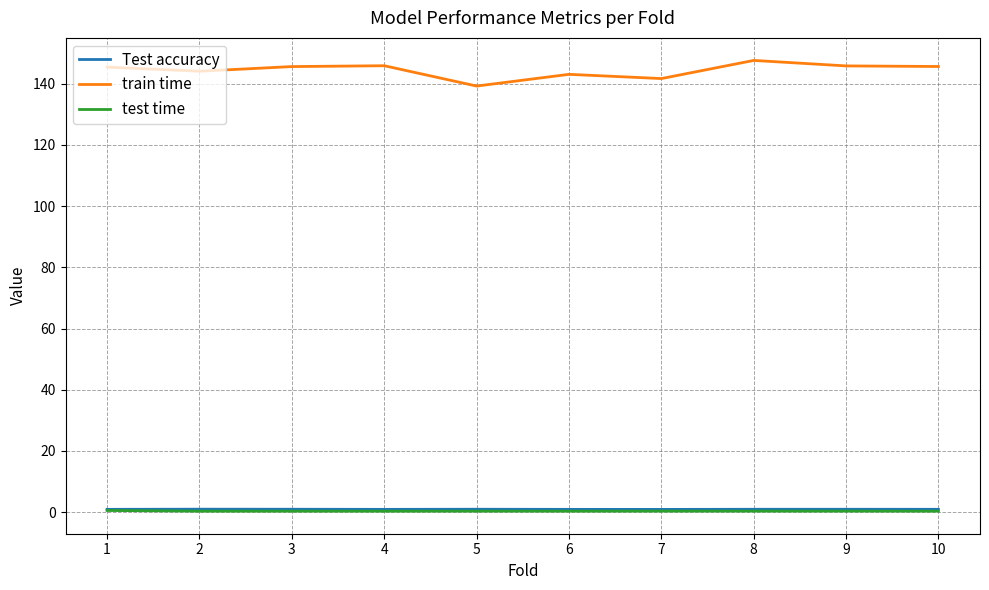

At which label does train time first exceed 145?

1